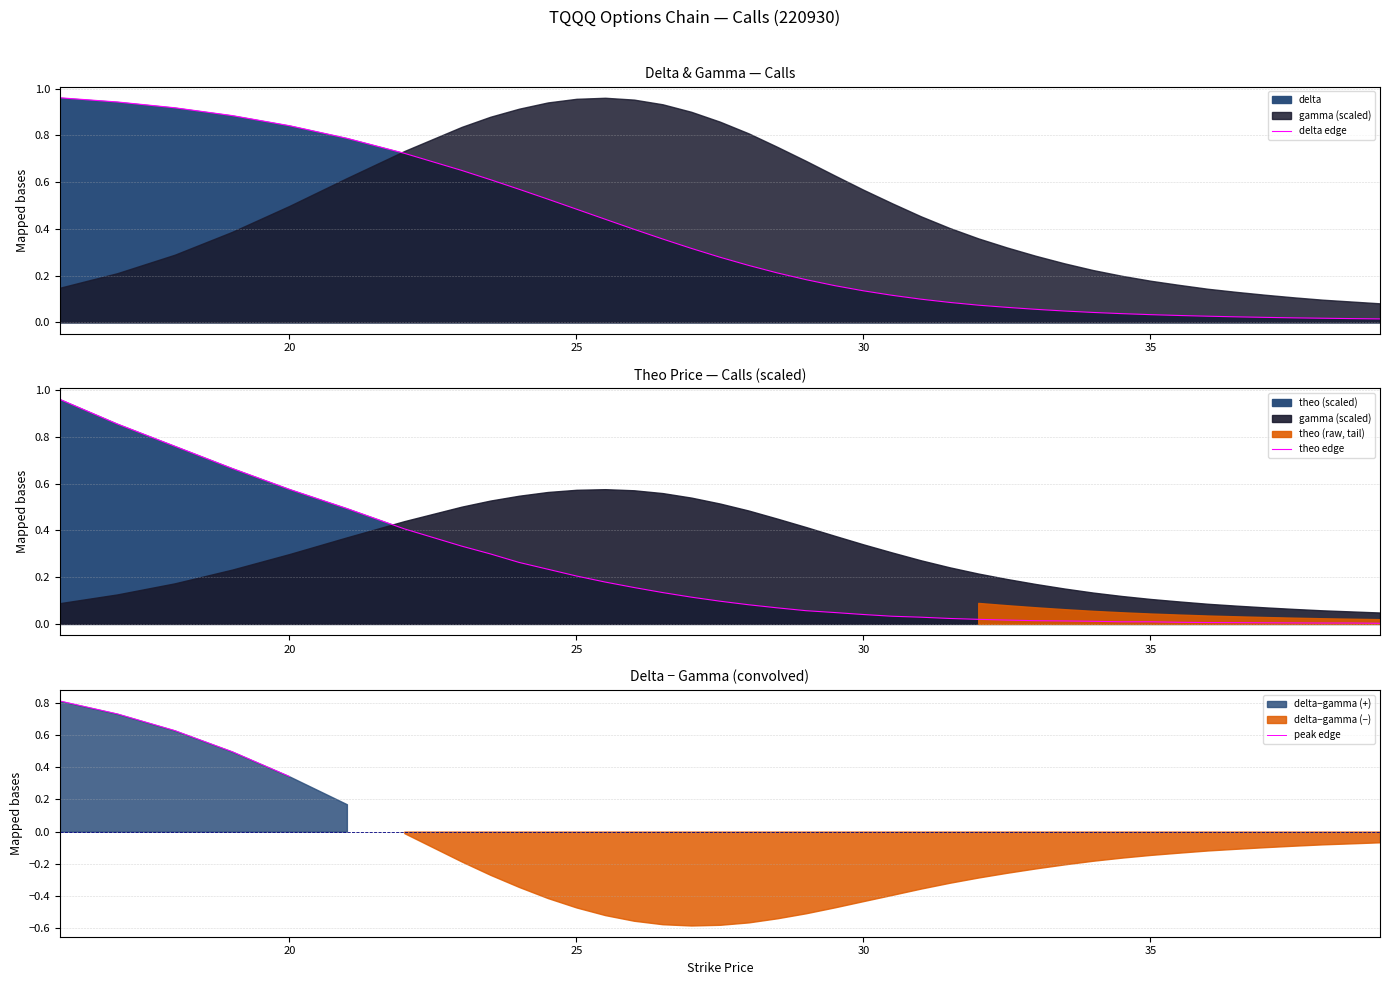

What is the average value of the theo series?

0.2